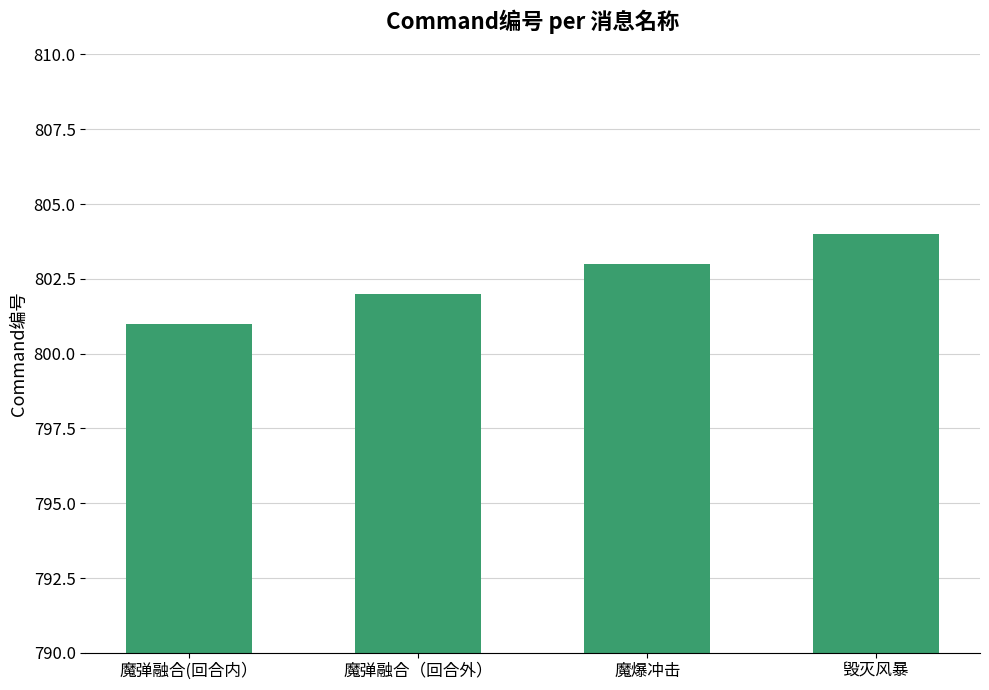

How many data points are less than 803?

2